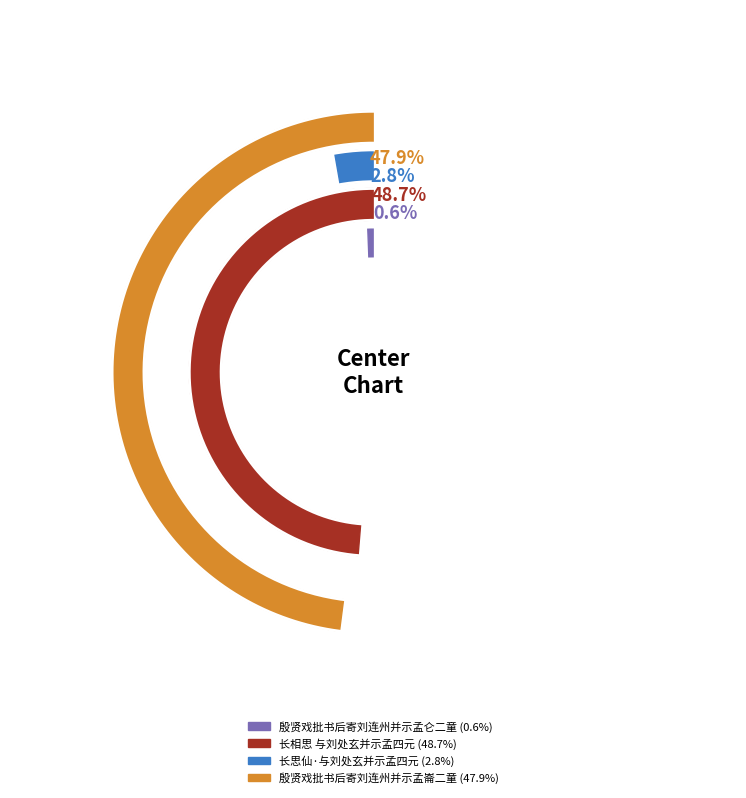

To the nearest percent, what is the difference between the largest and smallest slice percentages?

48%